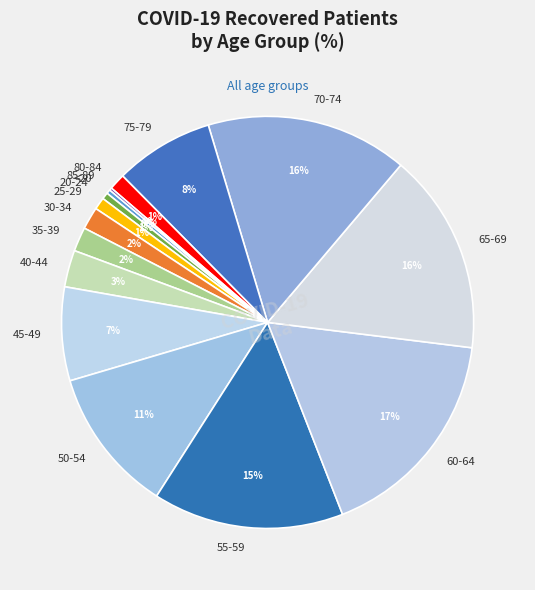

Which has a higher value, 65-69 or 30-34?

65-69